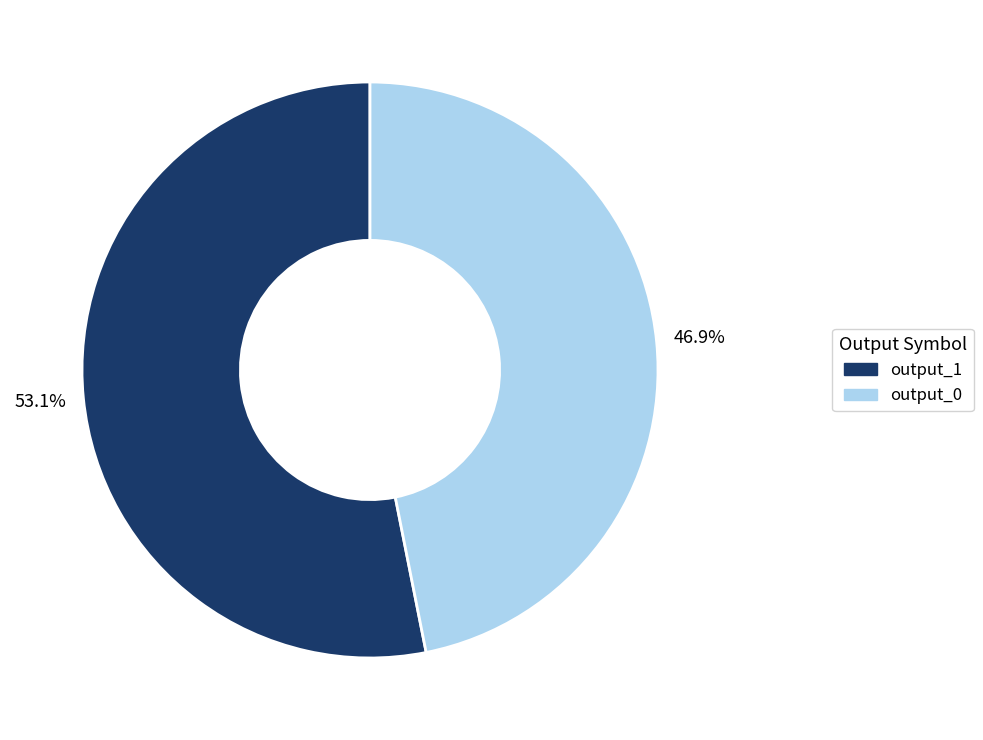

Count the number of slices in the pie.

2